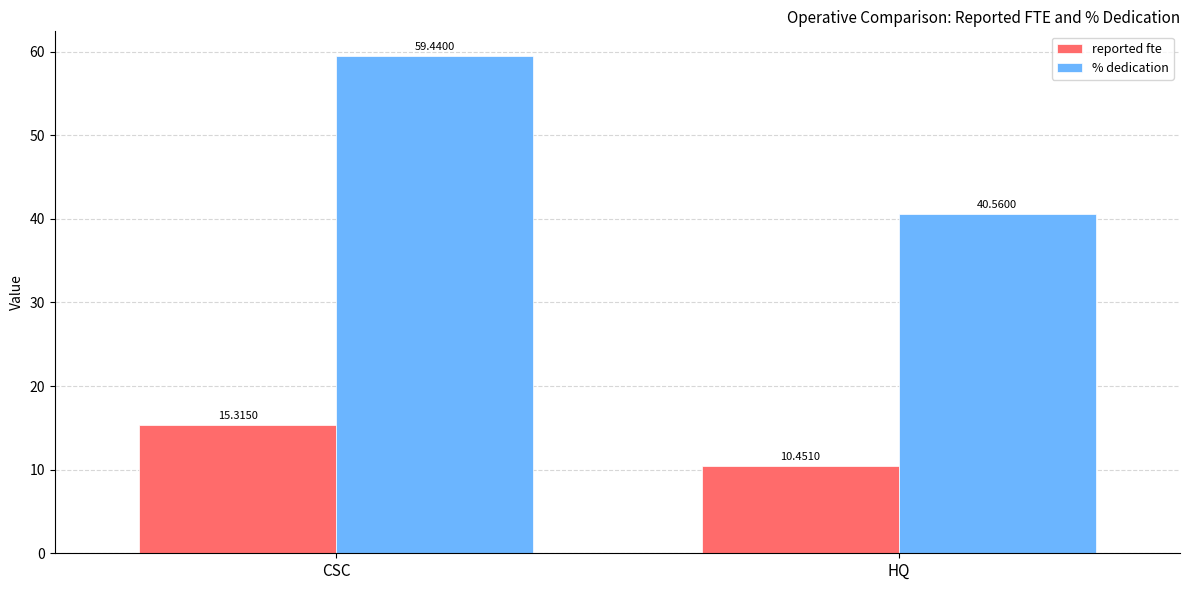

True or false: reported fte has a value of 24.9 at CSC.

False